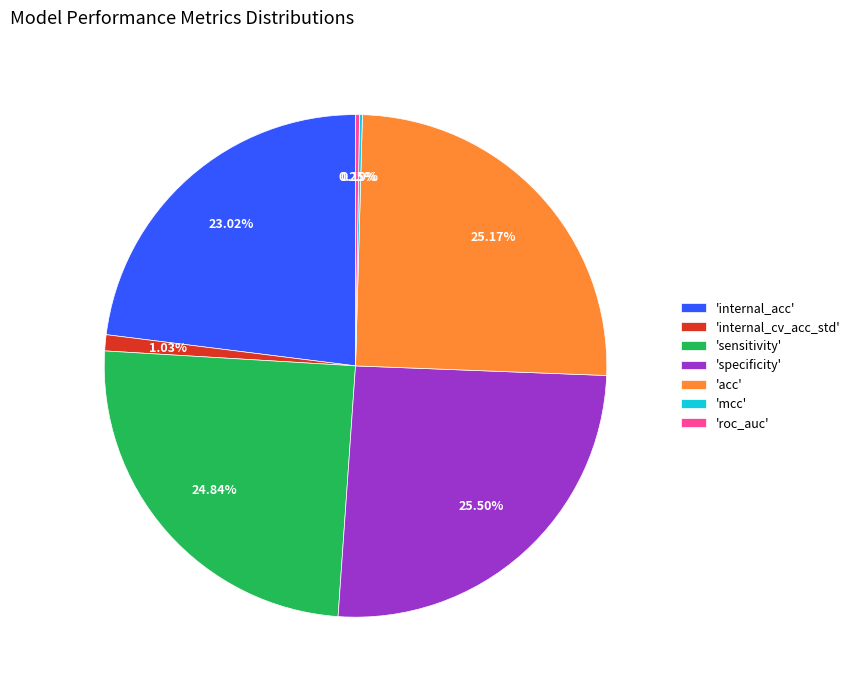

Is there a majority slice in this chart?

No